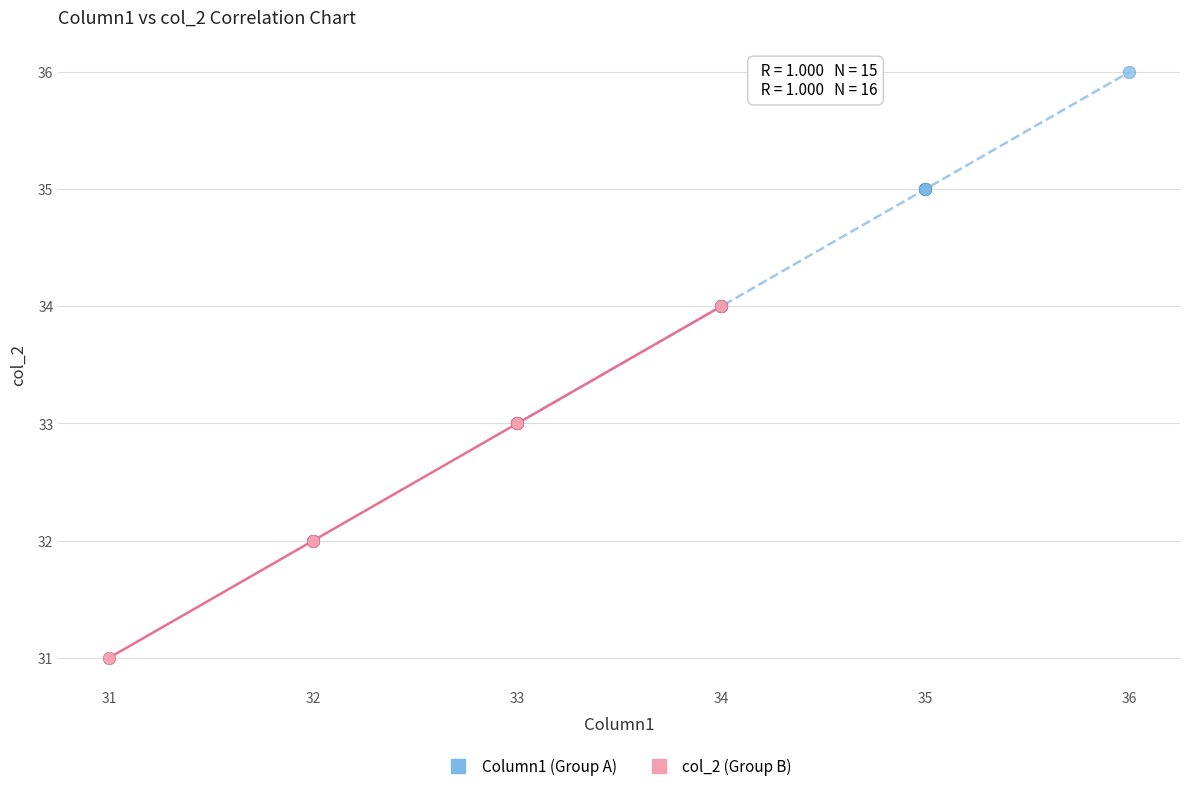

Which series reaches the minimum Y coordinate?

col_2 (Group B)